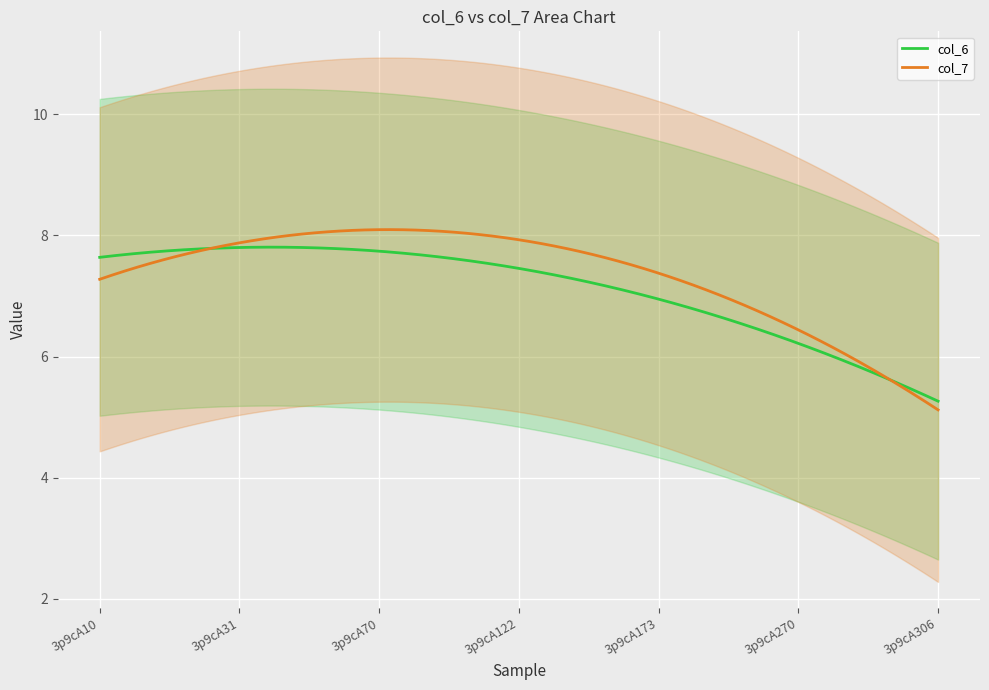

What is the spread (max minus min) of values at 3p9cA173?

0.3